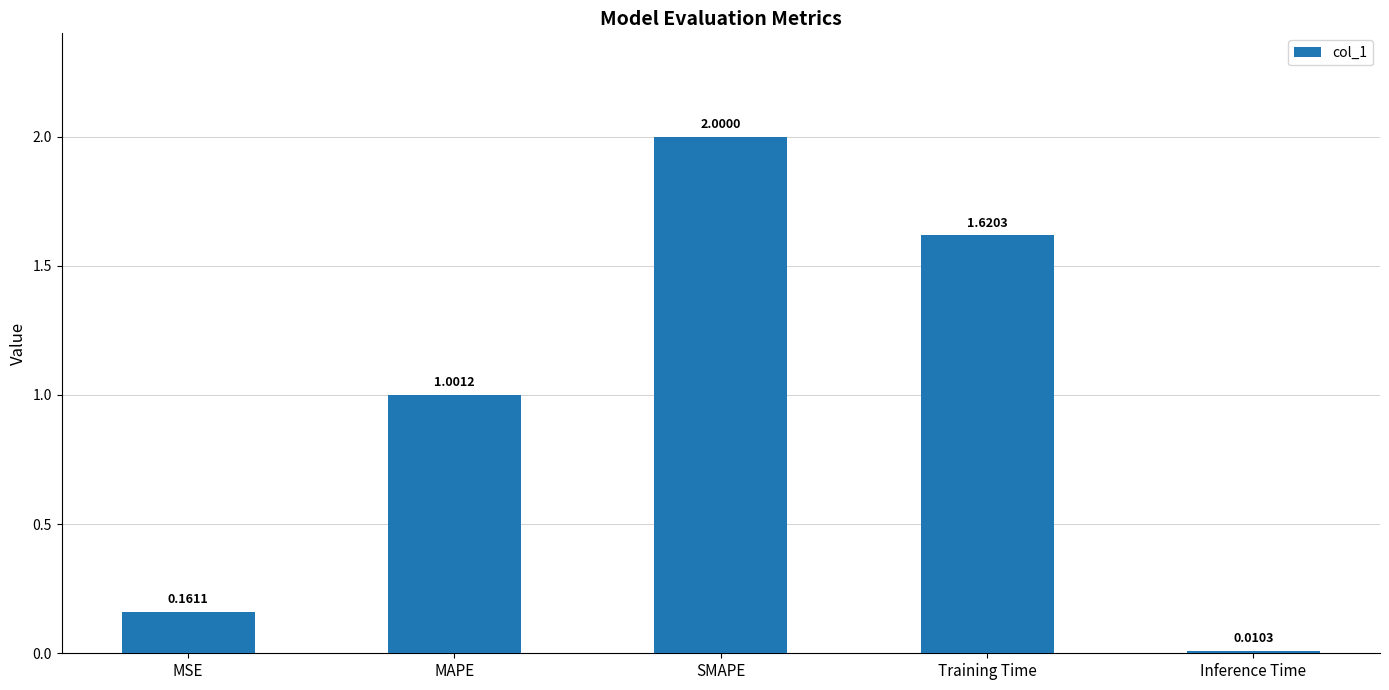

How many bars are there in total?

5